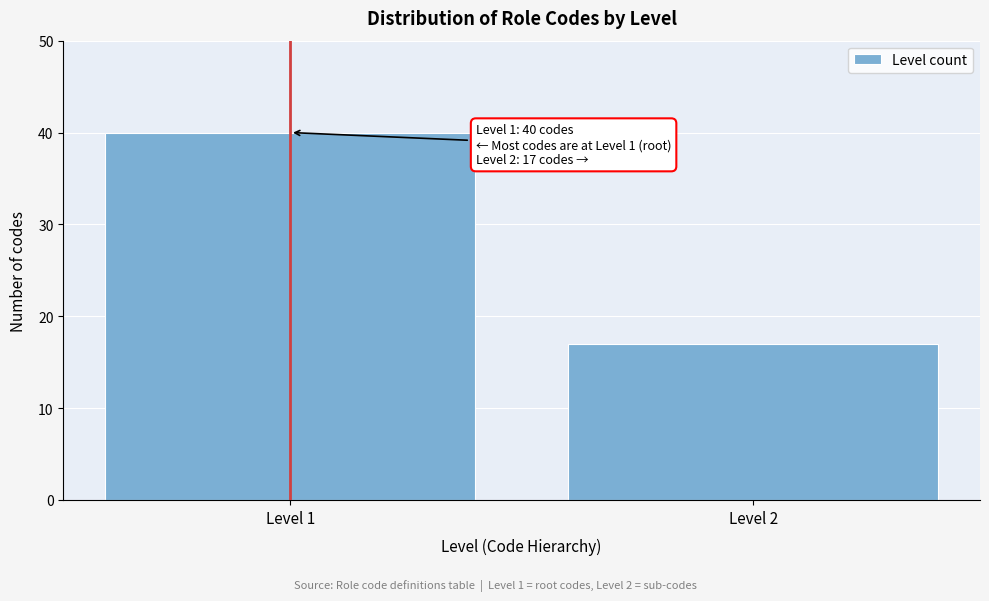

Reading left to right, what are all the values shown in this chart?

40	17